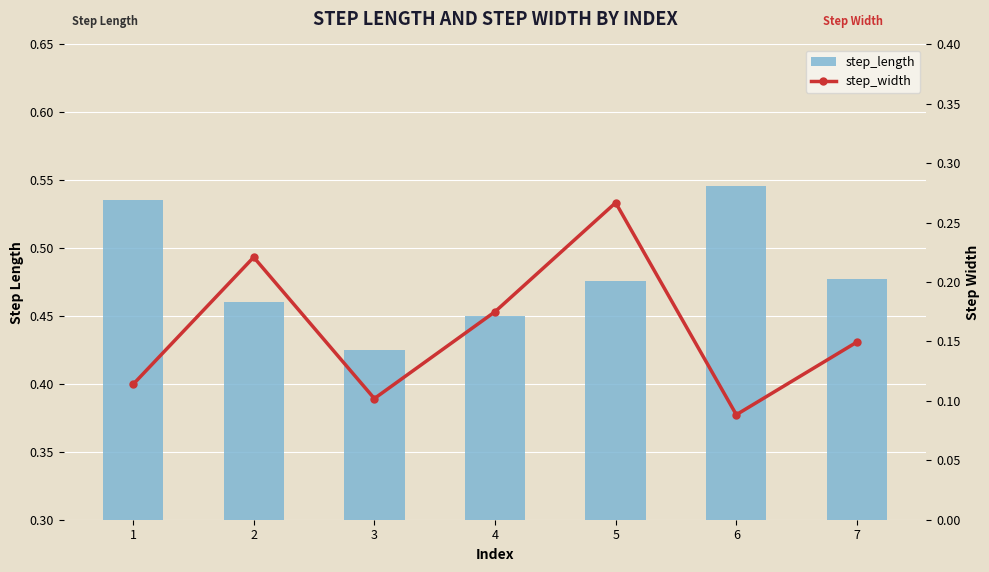

At 3, list the series in order from largest to smallest.

step_length, step_width